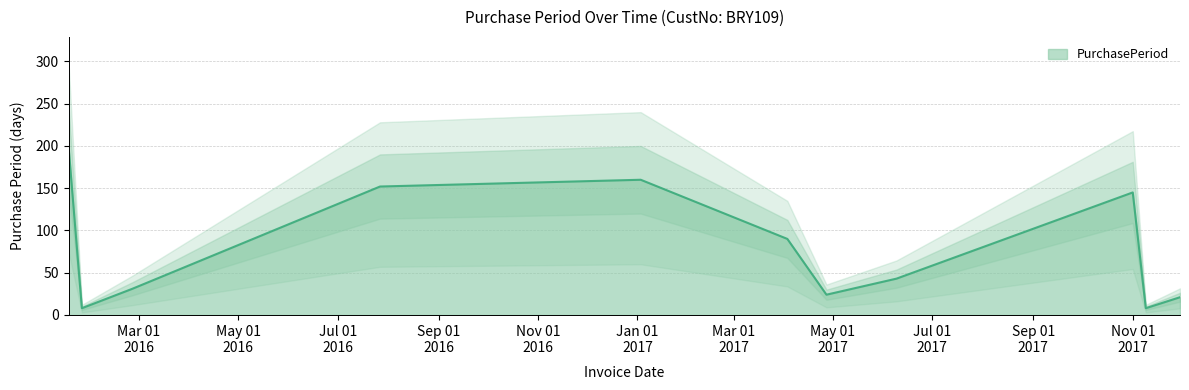

What is the label of the 6th point from the left?

2017-04-03